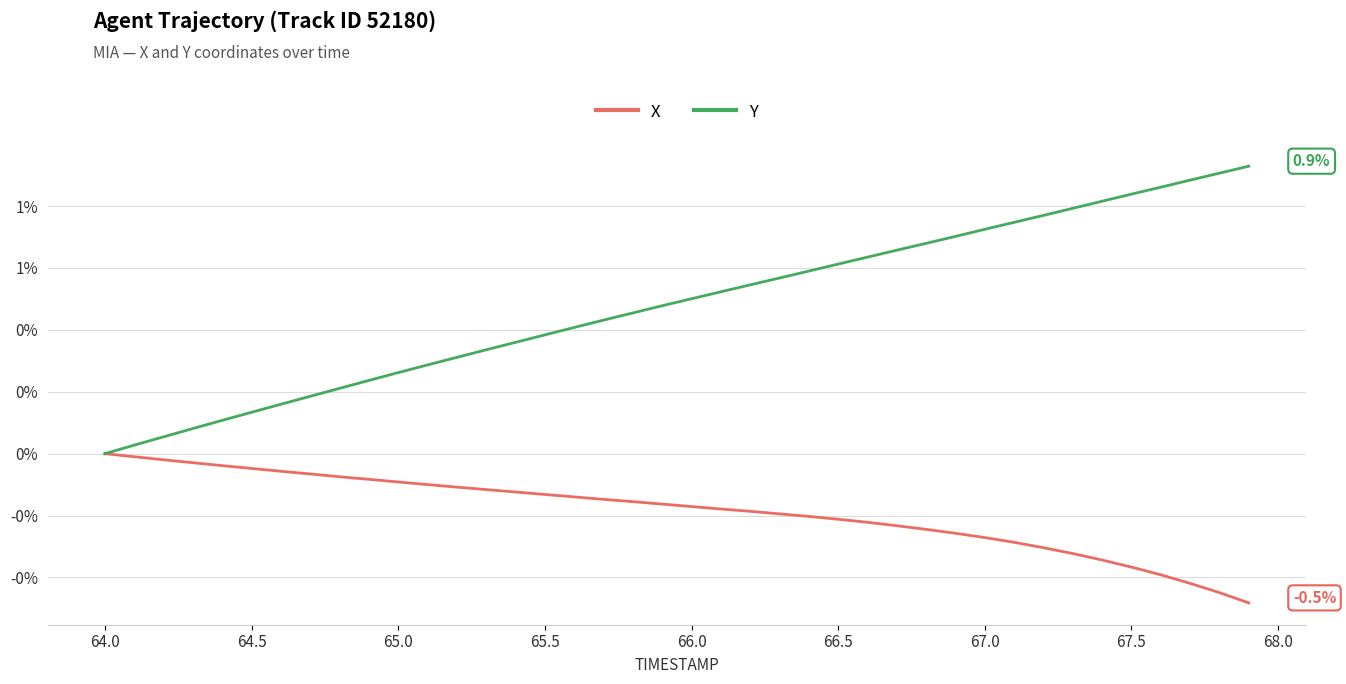

Which series has the largest range (max minus min)?

Y